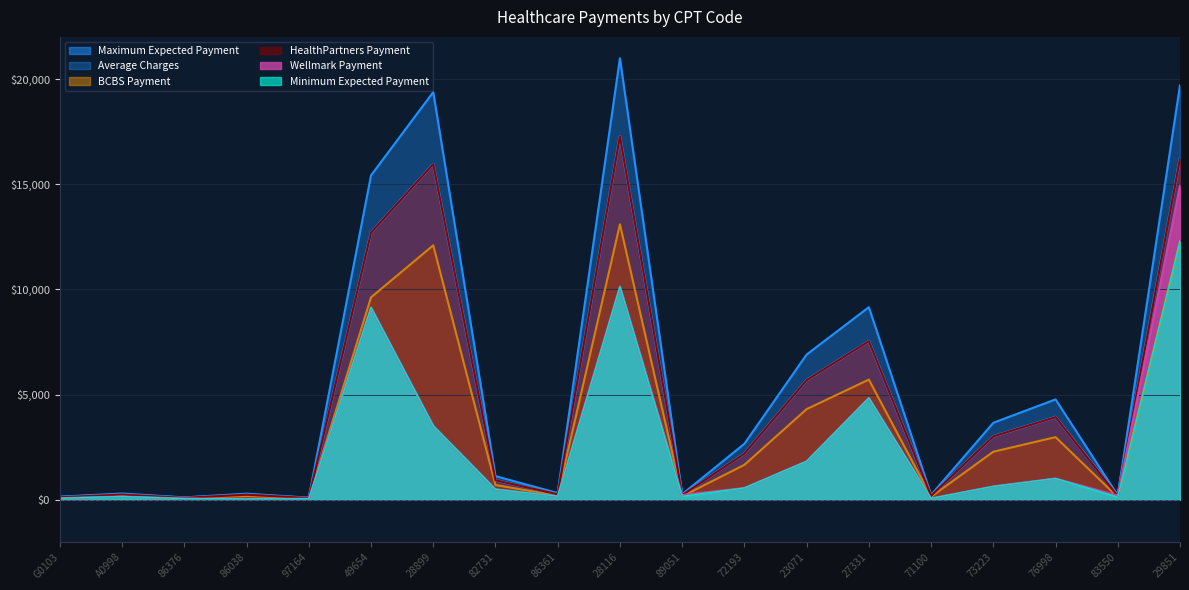

How many data points in Maximum Expected Payment are less than 928?

9